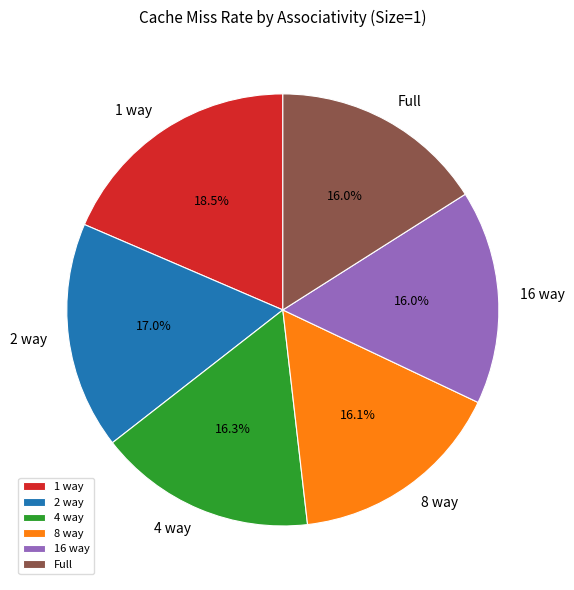

How many slices are in this pie chart?

6